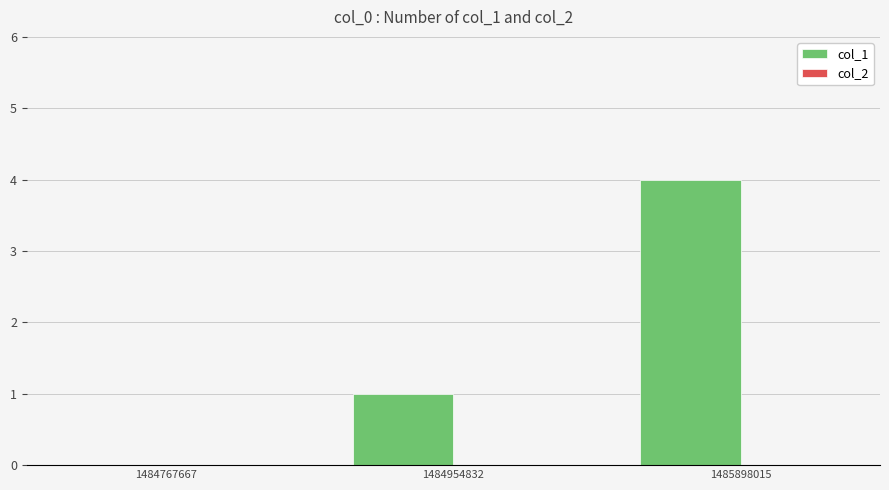

True or false: the data shows 1 at 1484954832.

True